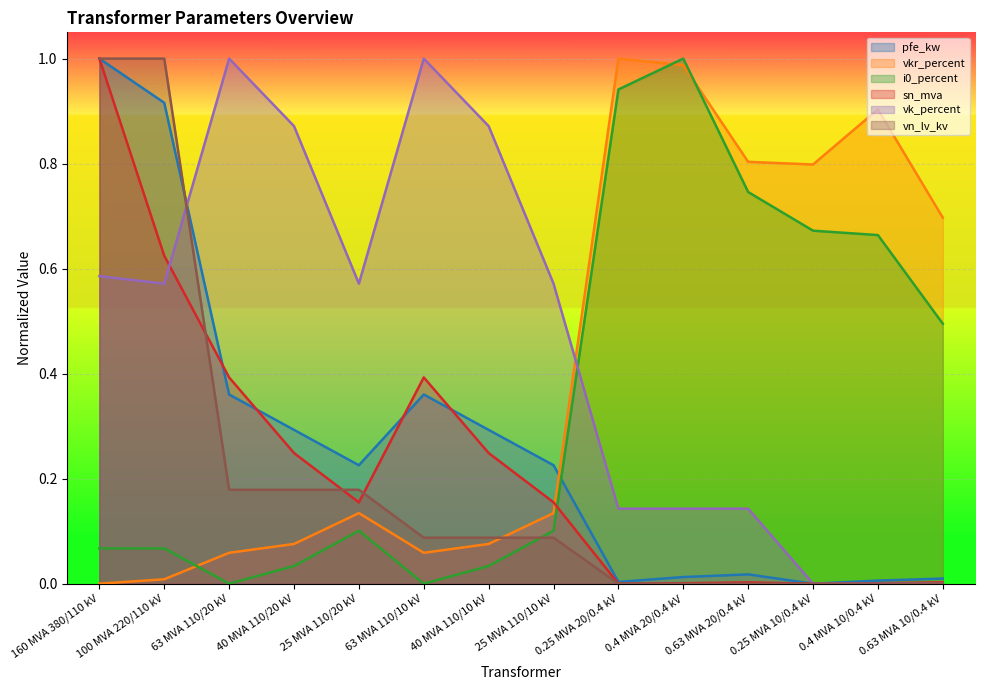

True or false: vkr_percent has more than 0 interior local peaks.

True